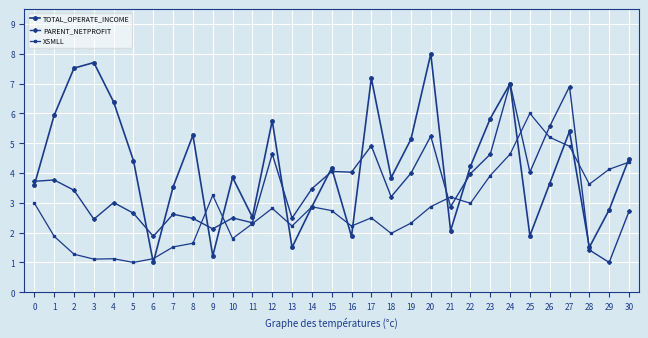

How many series are shown in this chart?

3